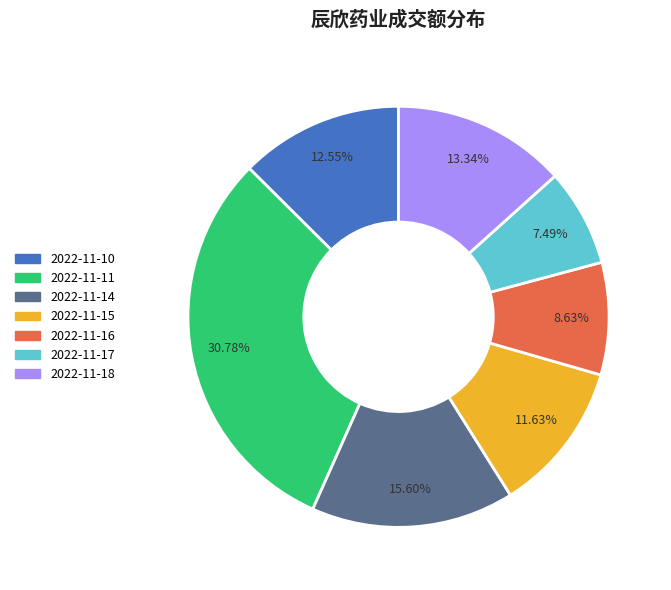

Is 2022-11-17 the majority of the pie?

No